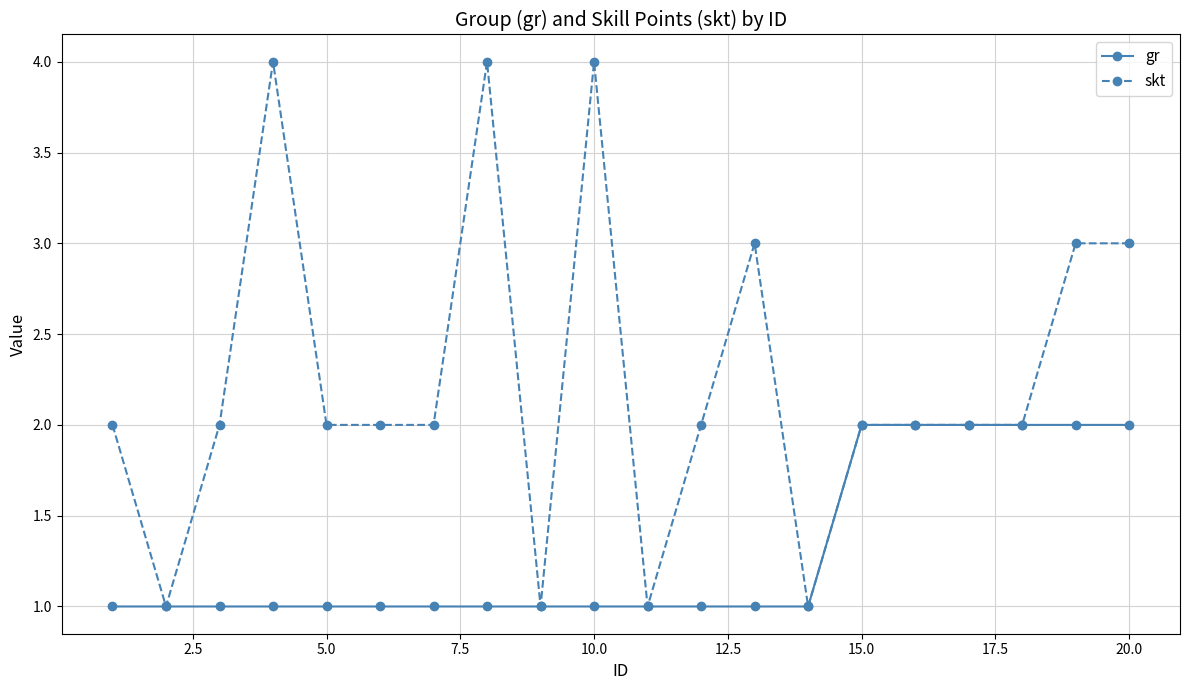

Which series has the largest range (max minus min)?

skt